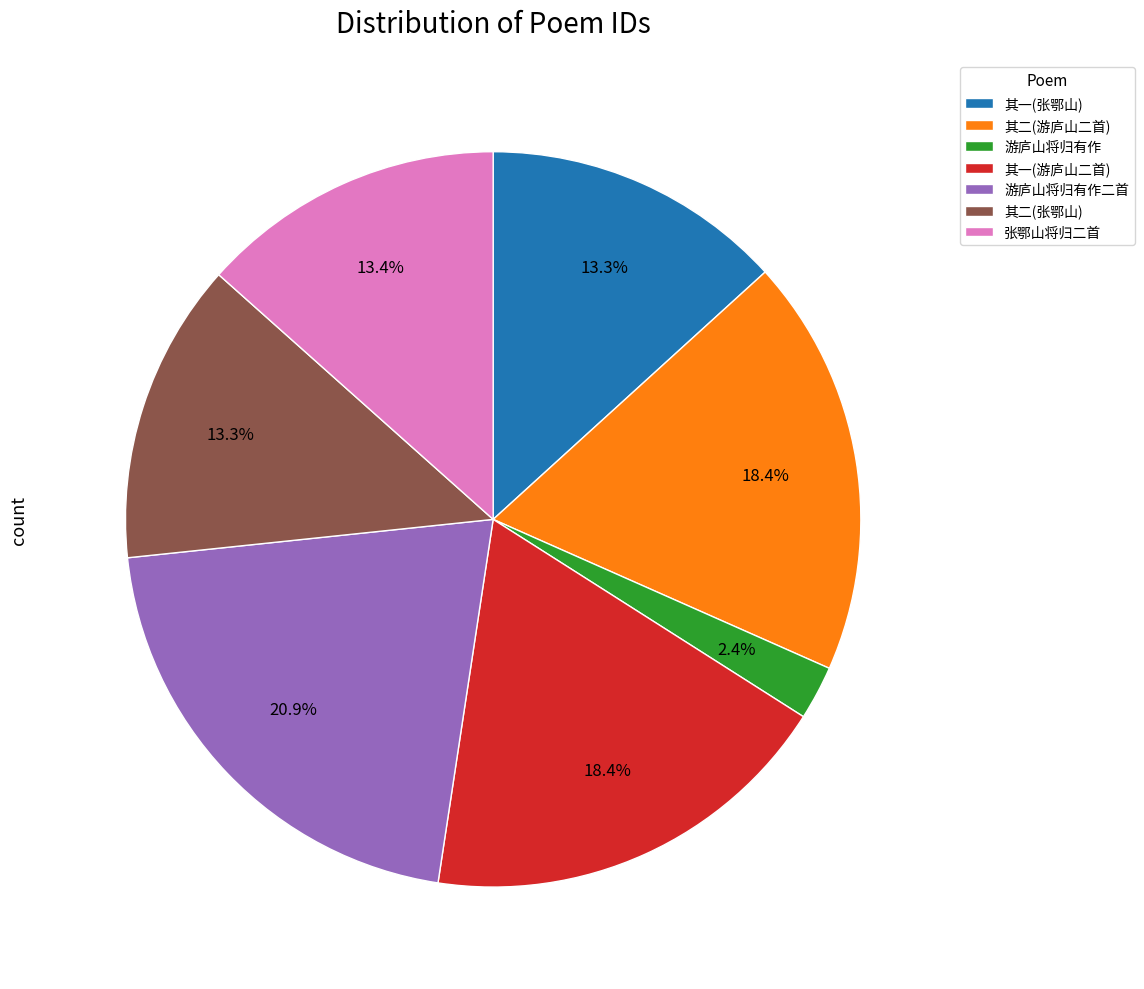

Is 游庐山将归有作 the majority of the pie?

No